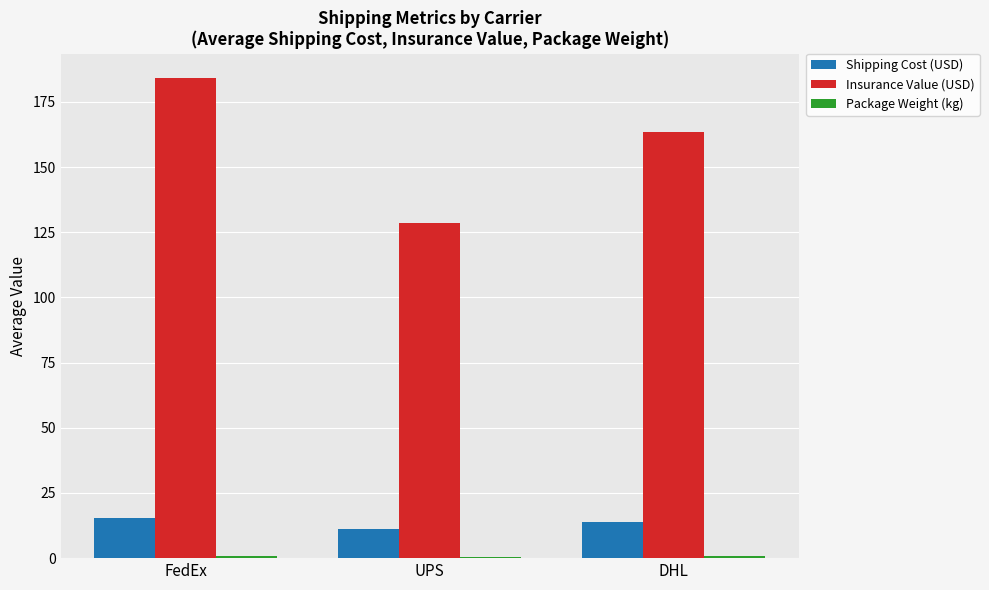

How many groups of bars are there?

3